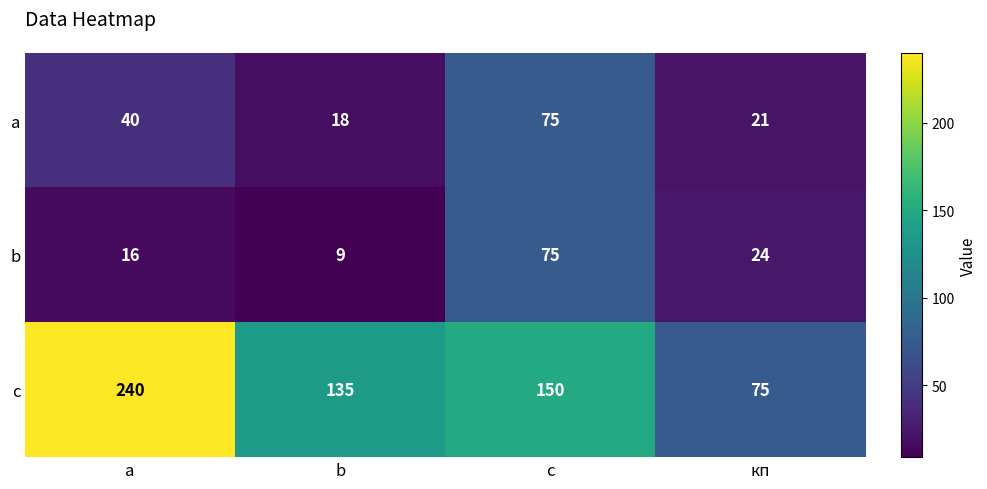

Which category has the highest value across all series?

a